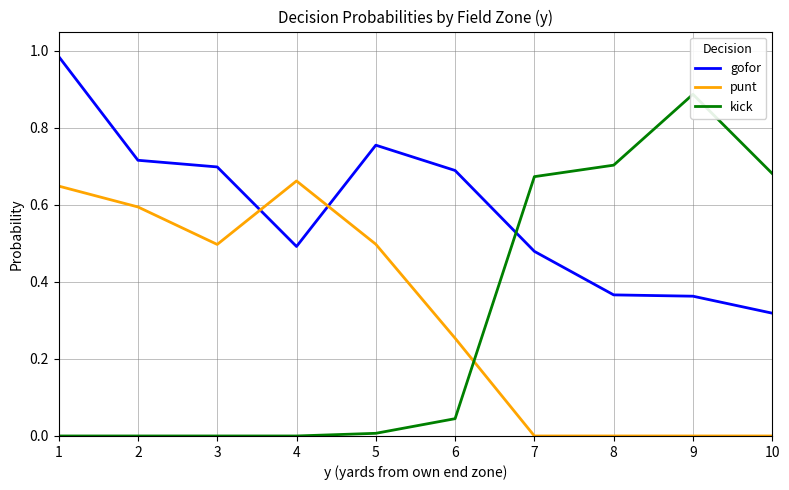

Does the chart have visible grid lines?

Yes